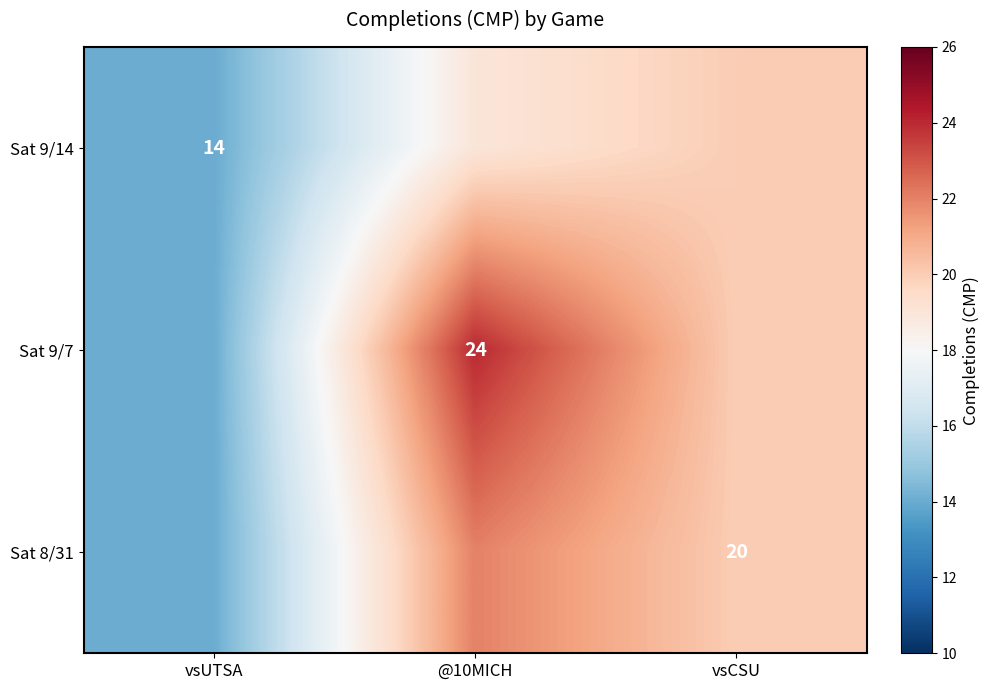

At which category is the sum across all series the highest?

@10MICH